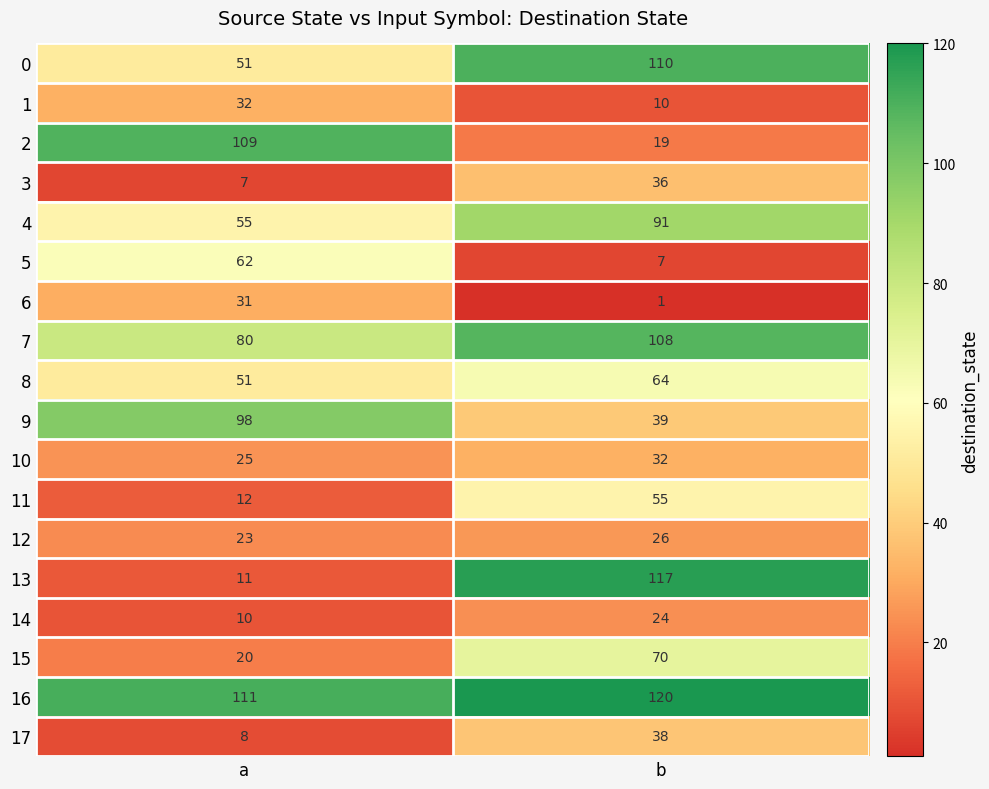

What is the difference between the highest and lowest values at b?

119